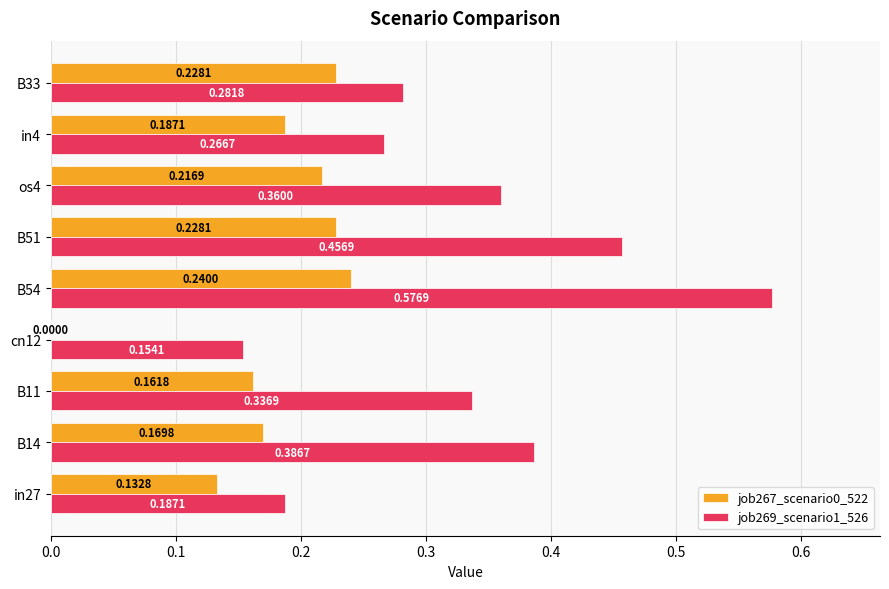

Is the value of job269_scenario1_526 at B11 greater than the value of job267_scenario0_522 at B11?

Yes